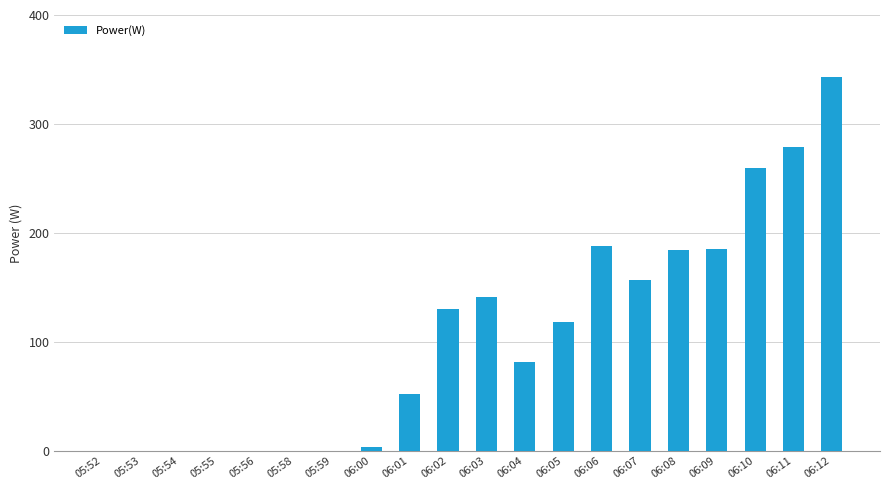

The value at 05:55 is -190. True or false?

False